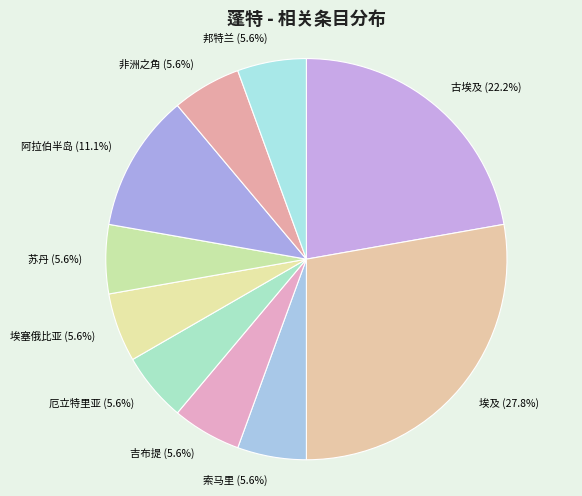

Which slice is the largest?

埃及